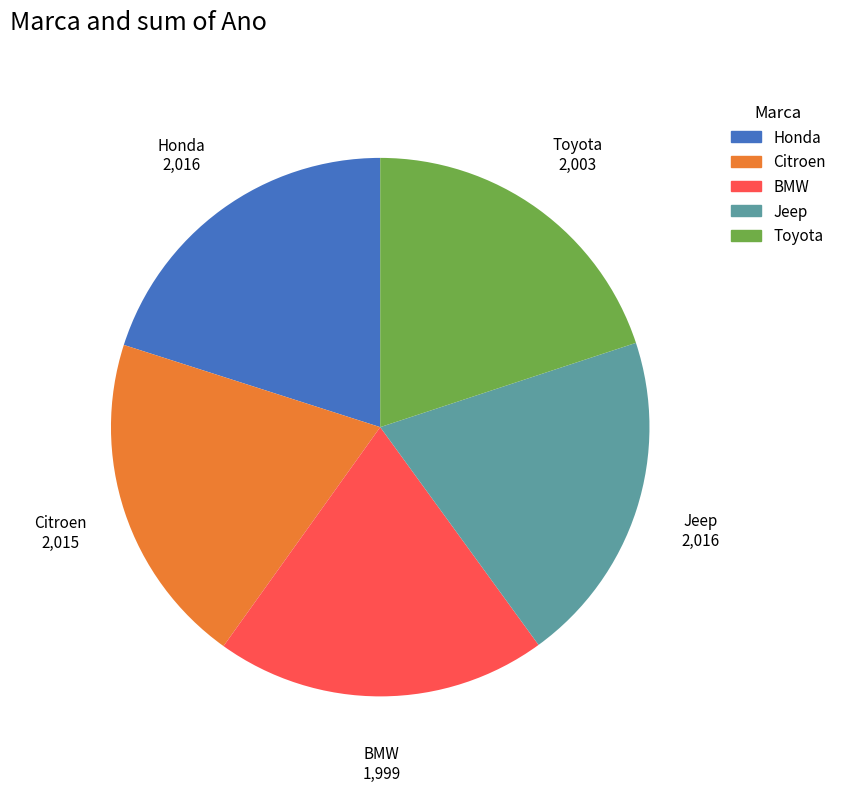

How many slices are in this pie chart?

5